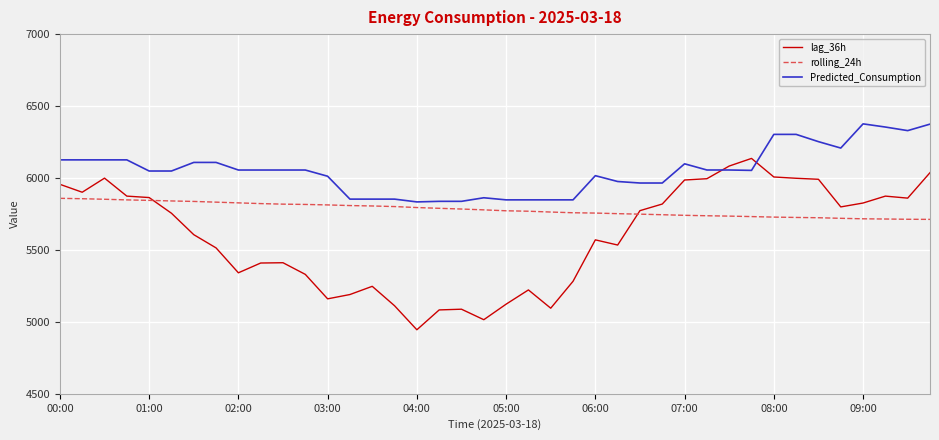

What is the highest value of the Predicted_Consumption series?

6376.2